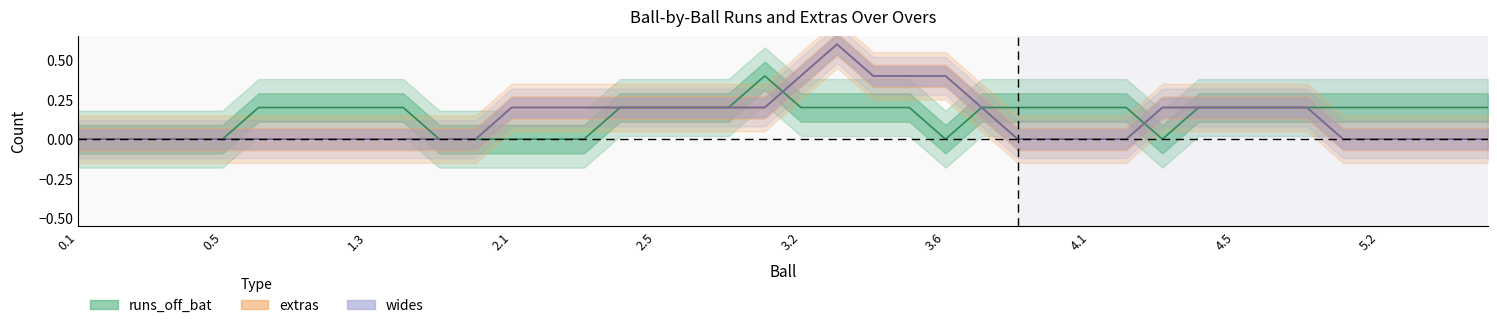

What are all the series names shown in the legend?

runs_off_bat, extras, wides